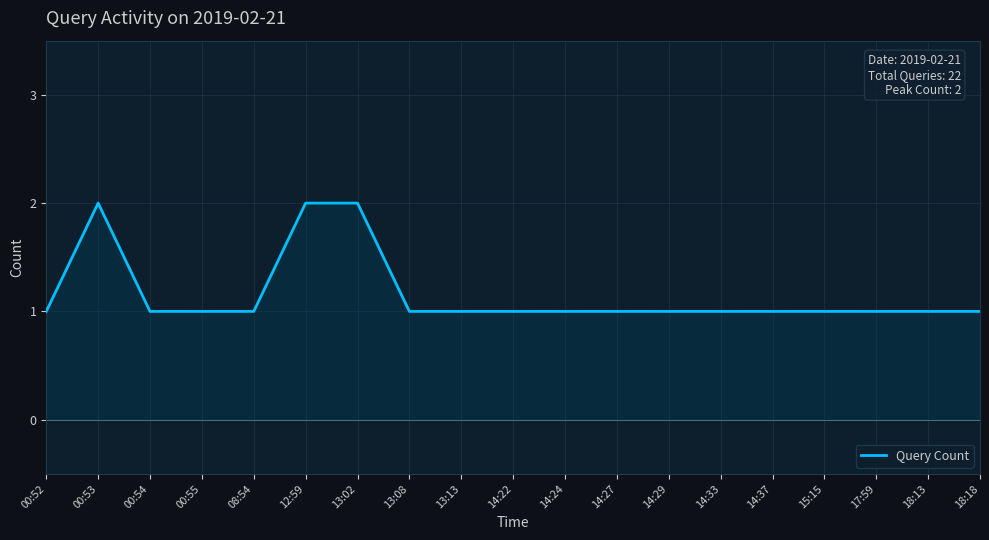

What position from the left is 08:54?

5